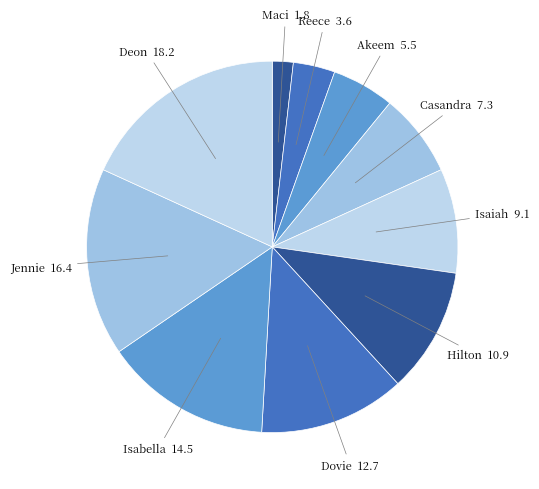

Is the sum of Jennie and Hilton greater than half?

No